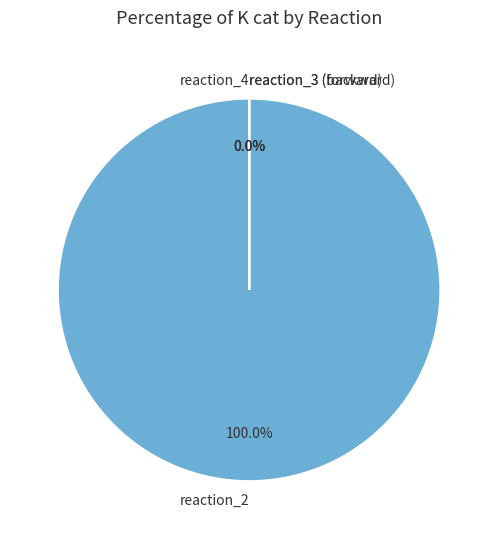

To the nearest percent, what is the combined percentage of reaction_2 and reaction_4?

100%